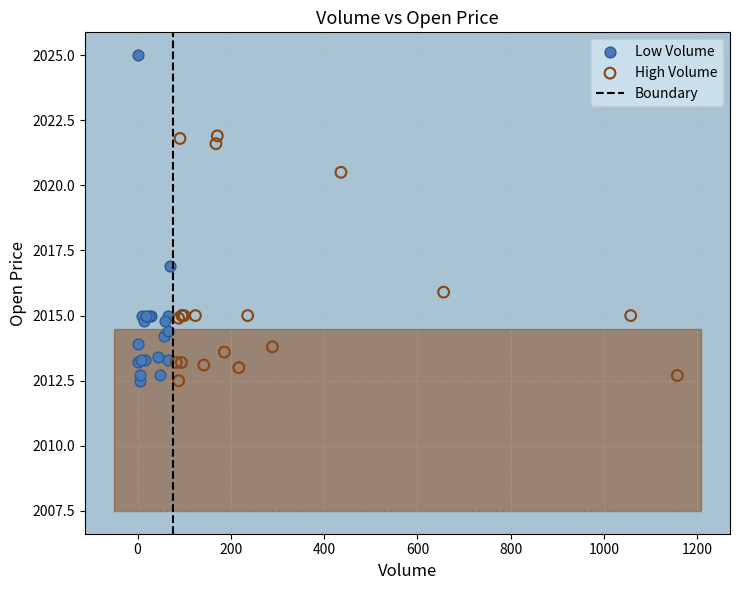

Which series has the widest spread of Y values?

Low Volume